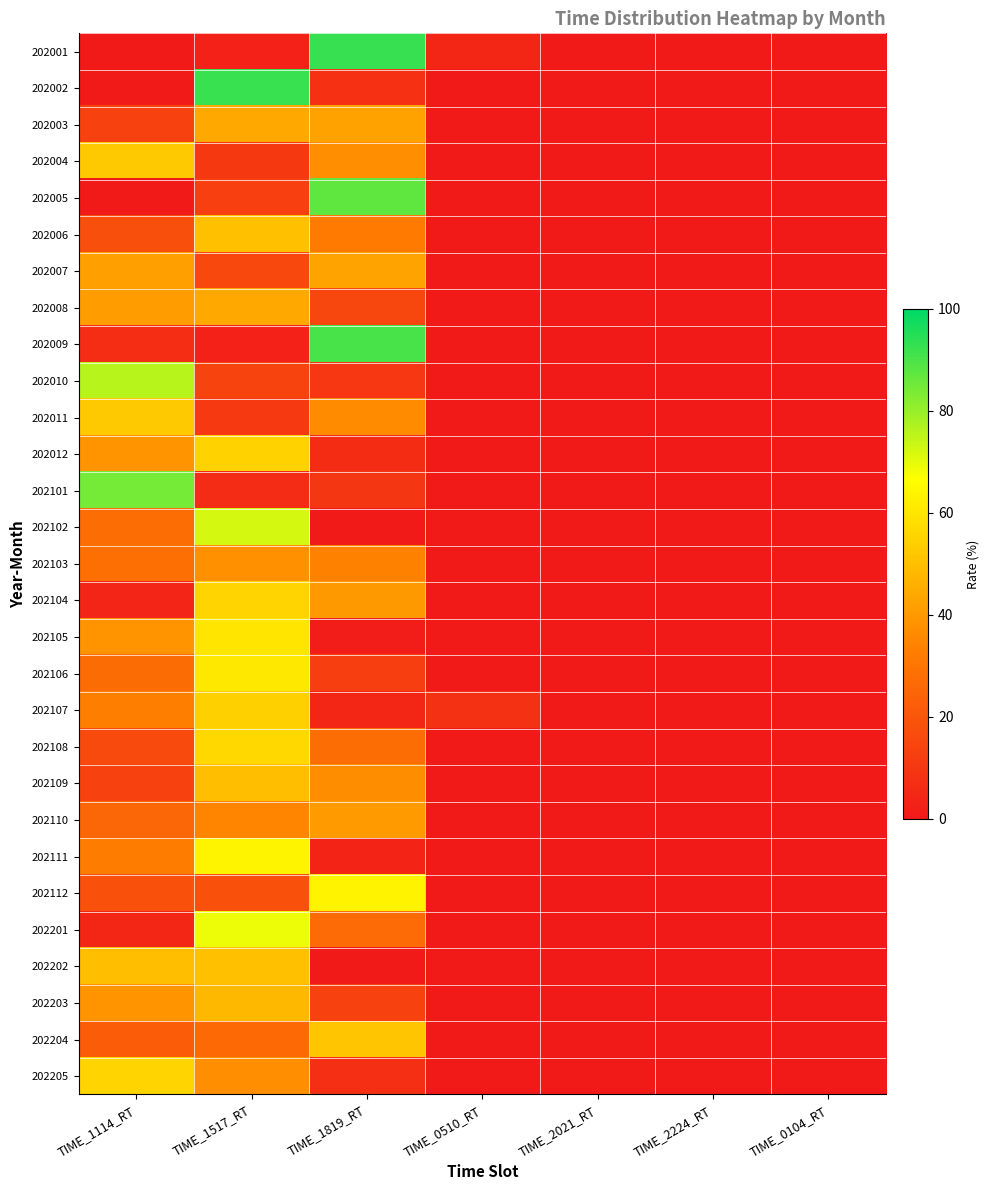

Rank the series at TIME_0104_RT from highest to lowest value.

202001, 202002, 202003, 202004, 202005, 202006, 202007, 202008, 202009, 202010, 202011, 202012, 202101, 202102, 202103, 202104, 202105, 202106, 202107, 202108, 202109, 202110, 202111, 202112, 202201, 202202, 202203, 202204, 202205